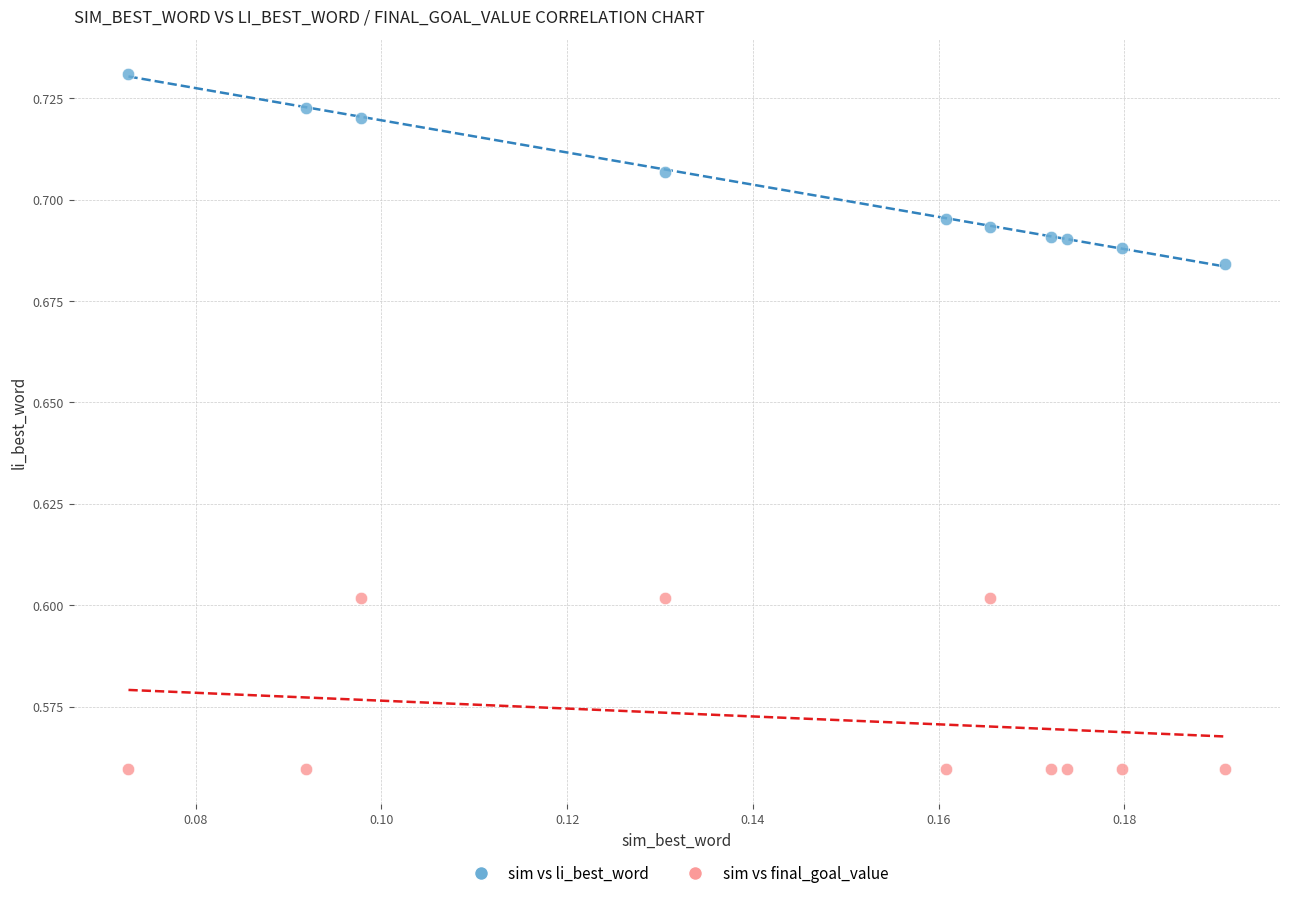

How many data points are displayed?

20